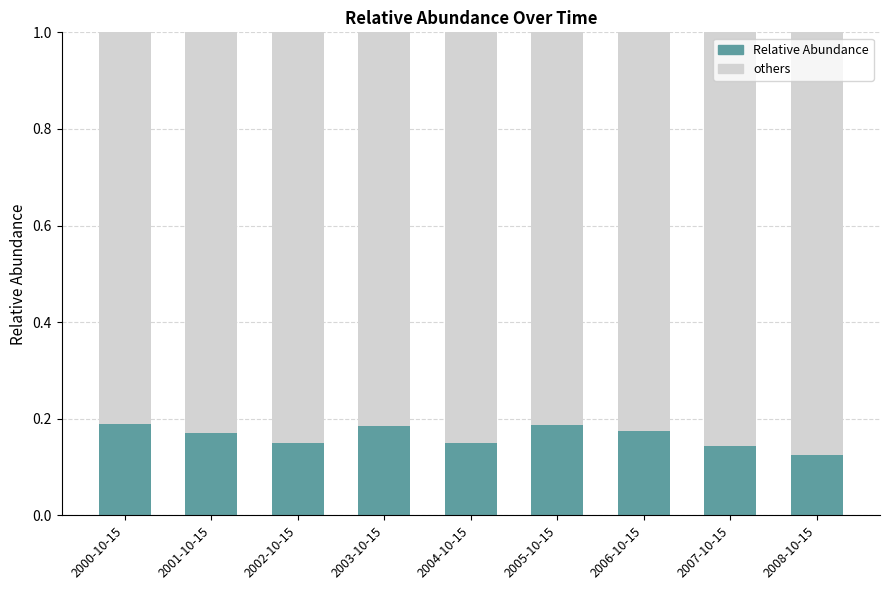

The Relative Abundance series shows 0.2 at 2007-10-15. True or false?

False